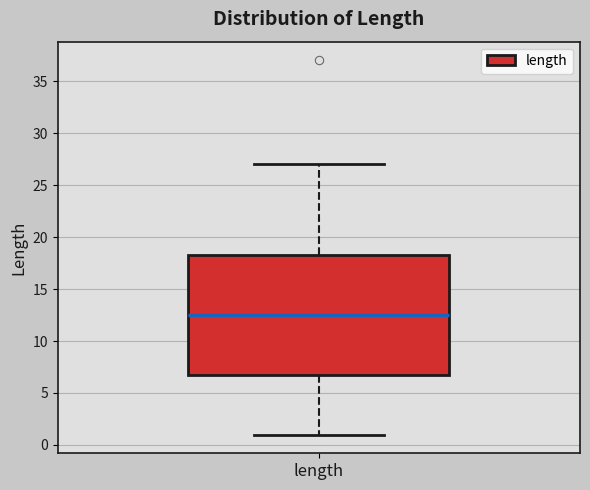

Where is the lower edge of the box for length on the y-axis? The values are not printed on the chart, so give them approximately, as read against the axis.

7.0